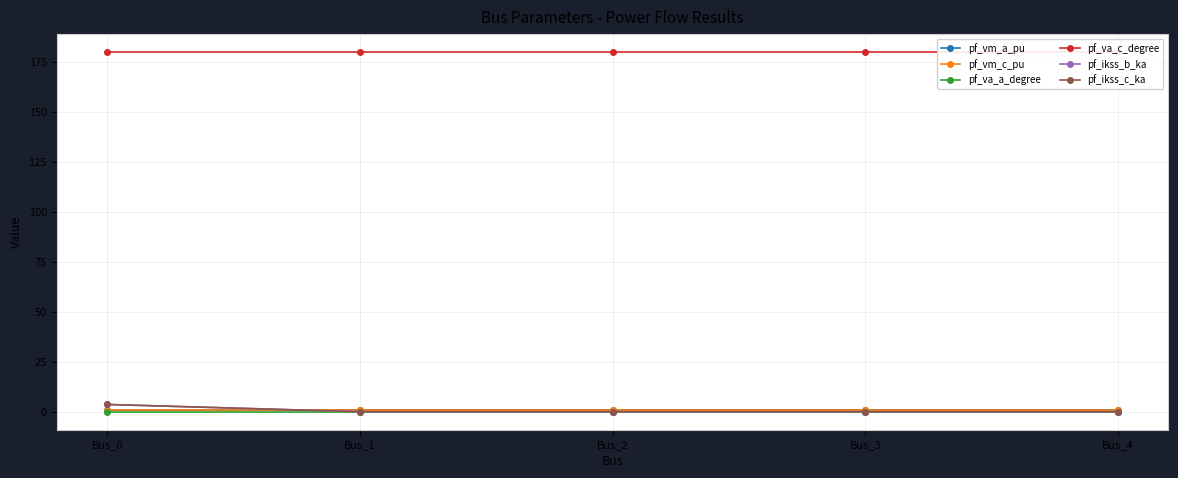

Is the value of pf_vm_a_pu at Bus_4 greater than the value of pf_va_a_degree at Bus_3?

Yes